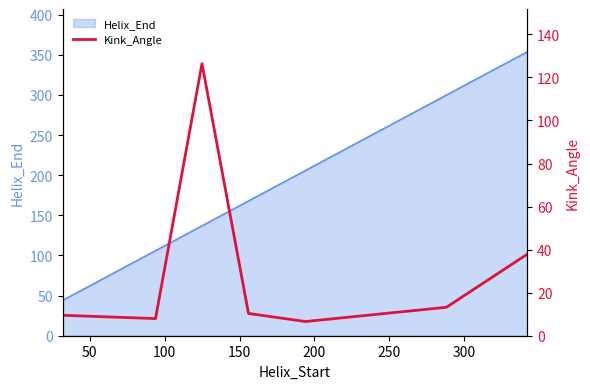

At which category does the chart reach its minimum across all series?

200